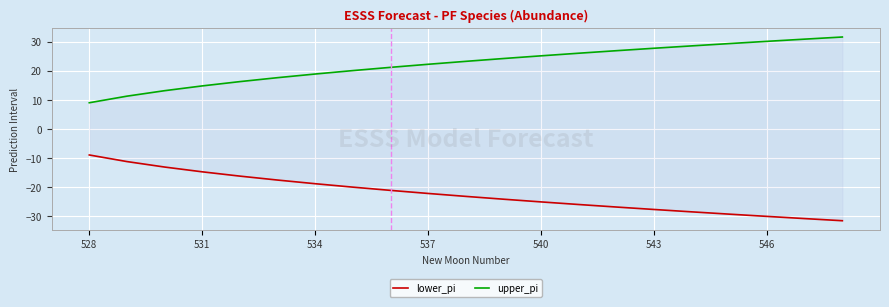

Reading left to right, transcribe all the data shown in this chart.

lower_pi: -9.0	-11.2	-13.1	-14.8	-16.3	-17.6	-18.9	-20.0	-21.2	-22.2	-23.2	-24.2	-25.1	-26.0	-26.9	-27.7	-28.5	-29.3	-30.1	-30.9	-31.6
upper_pi: 9.0	11.3	13.2	14.8	16.3	17.6	18.9	20.1	21.2	22.2	23.3	24.2	25.1	26.0	26.9	27.8	28.6	29.4	30.1	30.9	31.6